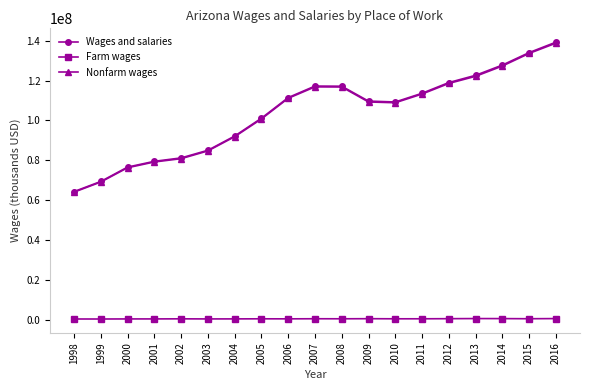

What is the approximate value of Farm wages at 2014, to the nearest 10?

488280